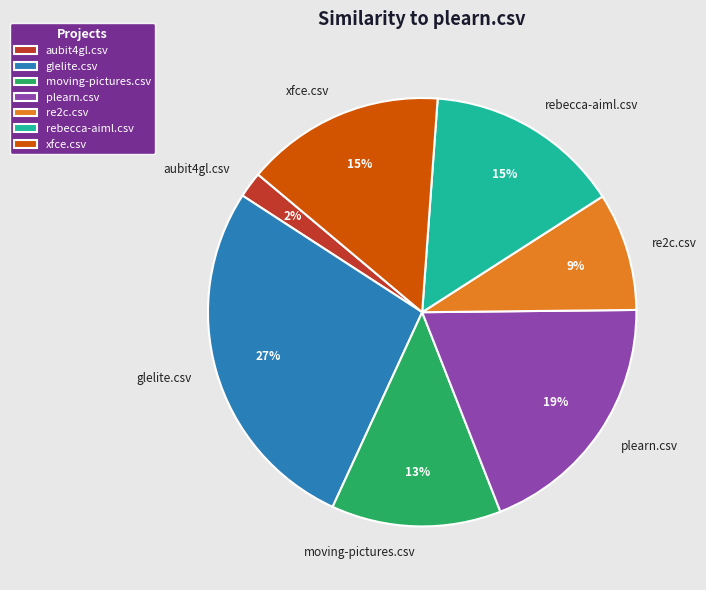

Does aubit4gl.csv represent more than half of the total?

No